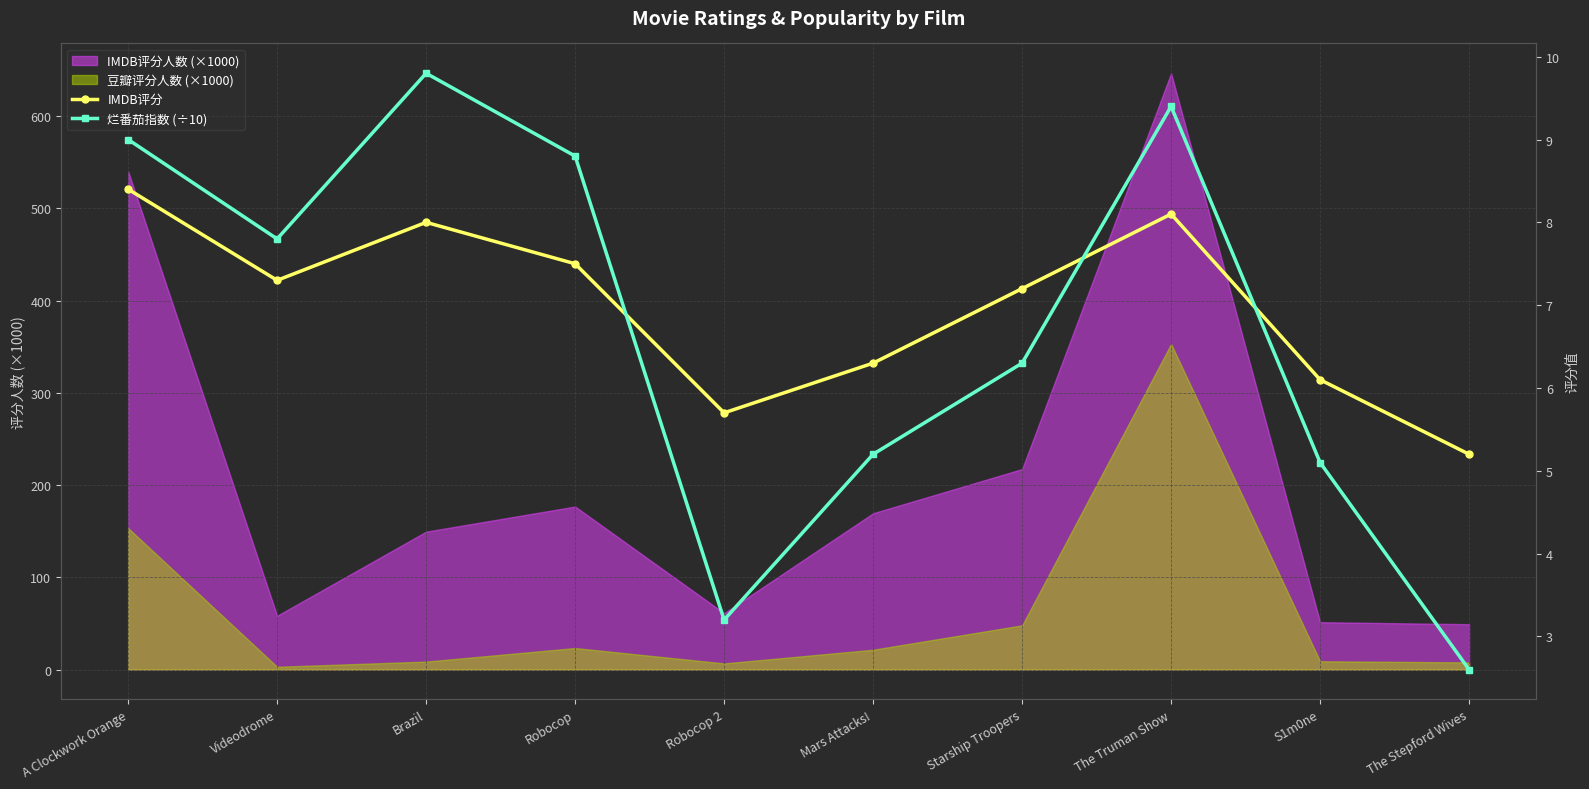

True or false: 豆瓣评分人数 (×1000) and IMDB评分人数 (×1000) cross at least once.

False